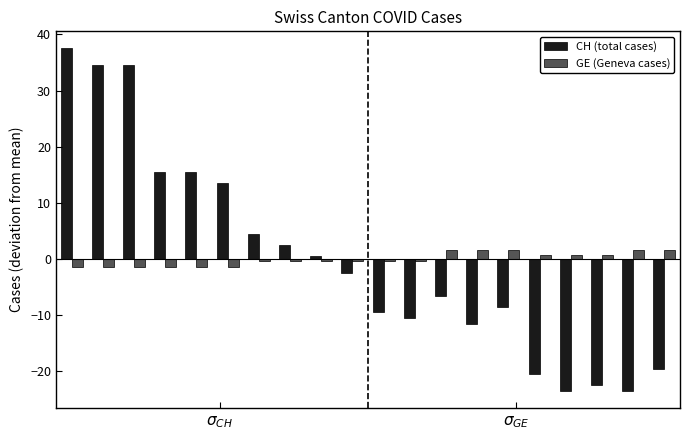

Which series has the widest spread of values?

CH (total cases)